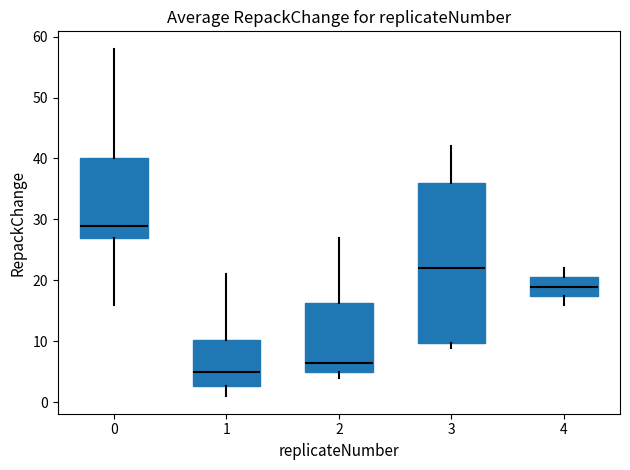

Reading left to right, transcribe this box plot: for each box, give where its median line is, the range the box spans, and where its two whiskers end, as read against the y-axis. The values are not printed on the chart, so give them approximately, as read against the axis.

0: median 29, box 27 to 40, whiskers 16 to 58
1: median 5, box 3 to 10, whiskers 1 to 21
2: median 7, box 5 to 16, whiskers 4 to 27
3: median 22, box 10 to 36, whiskers 9 to 42
4: median 19, box 18 to 21, whiskers 16 to 22